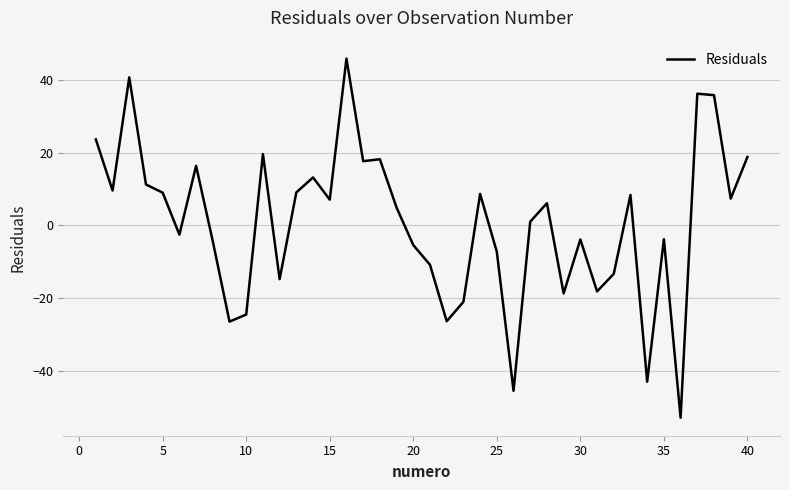

What is the maximum value shown in the chart?

45.9